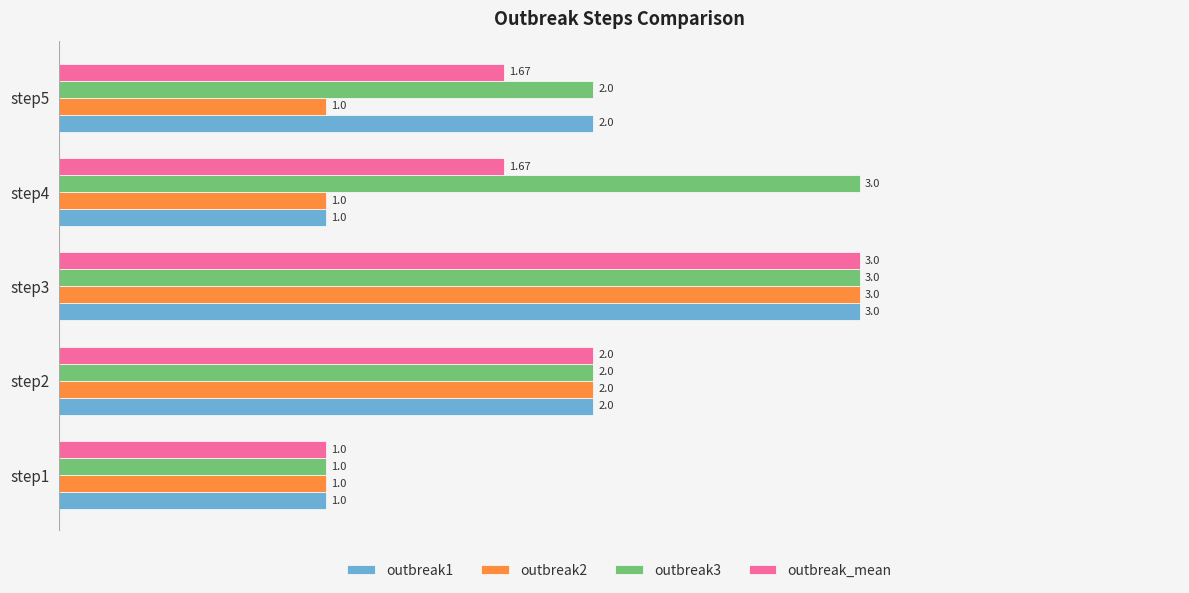

How many distinct data groups are displayed?

4